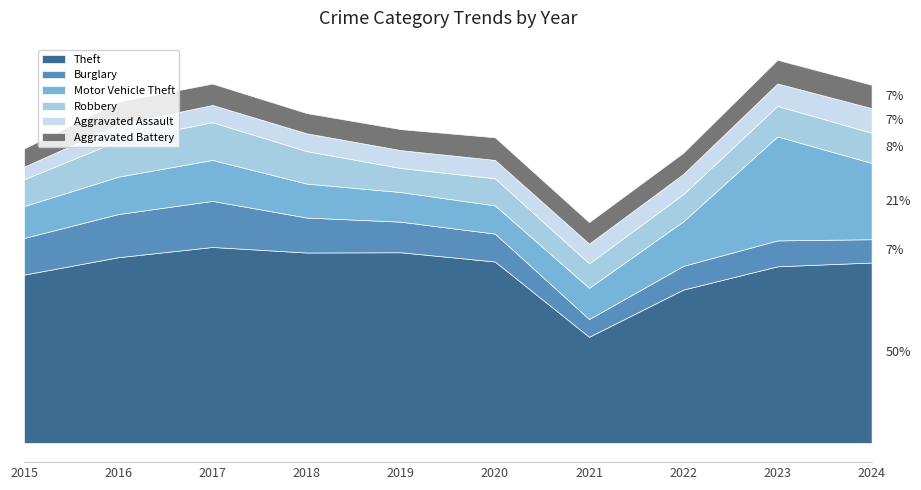

What are all the series names shown in the legend?

Theft, Burglary, Motor Vehicle Theft, Robbery, Aggravated Assault, Aggravated Battery